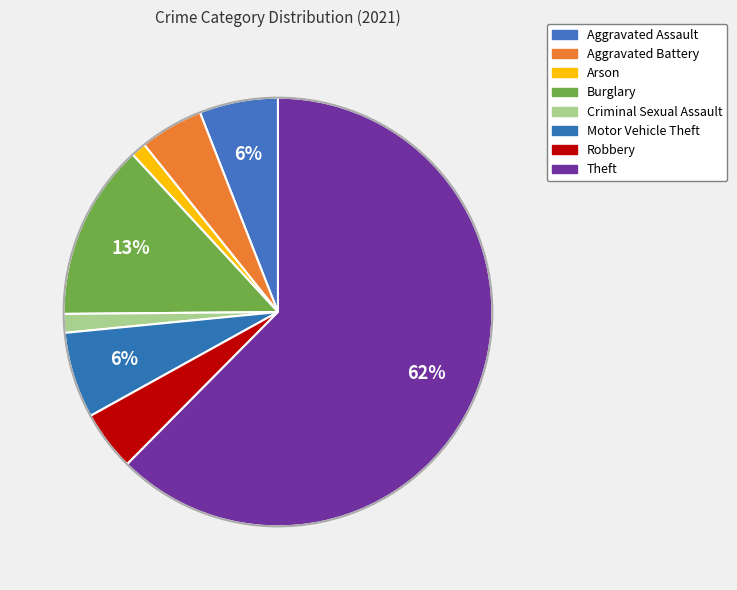

To the nearest percent, what portion does Criminal Sexual Assault represent?

1%